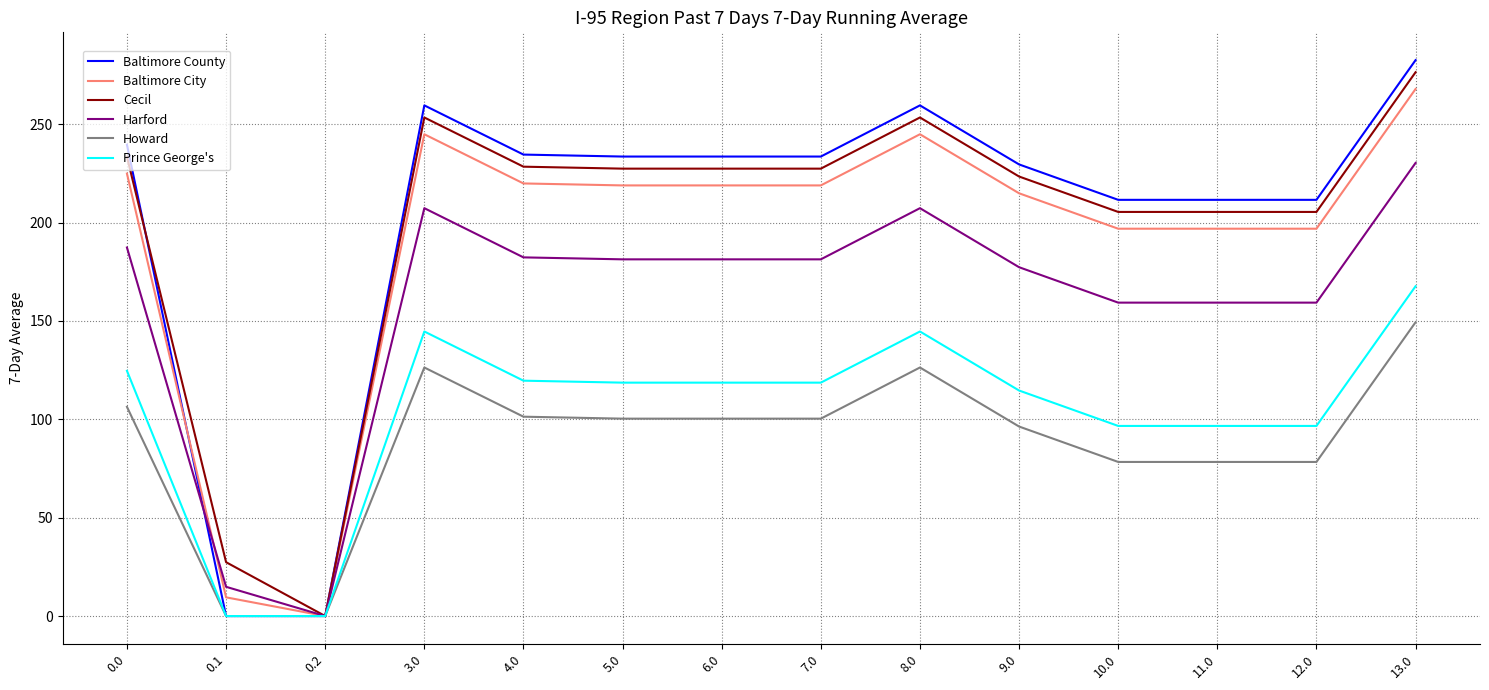

Which series has the largest range (max minus min)?

Baltimore County